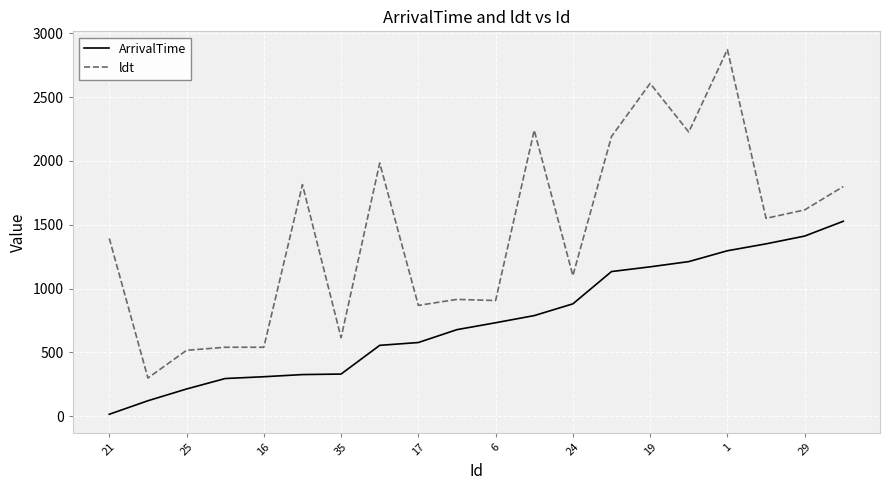

What is the lowest value of the ldt series?

299